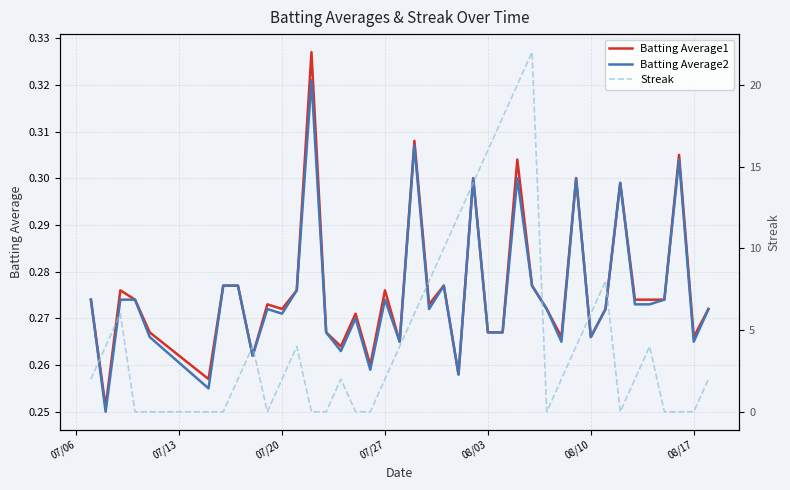

Does the chart have visible grid lines?

Yes